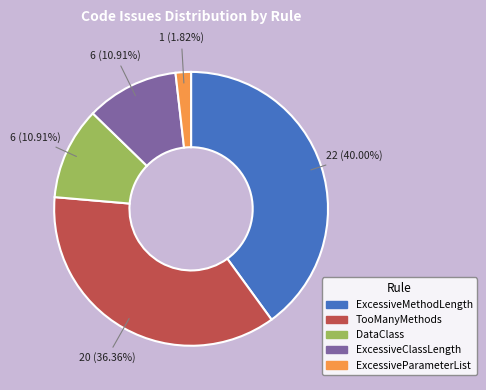

To the nearest percent, what portion does TooManyMethods represent?

36%